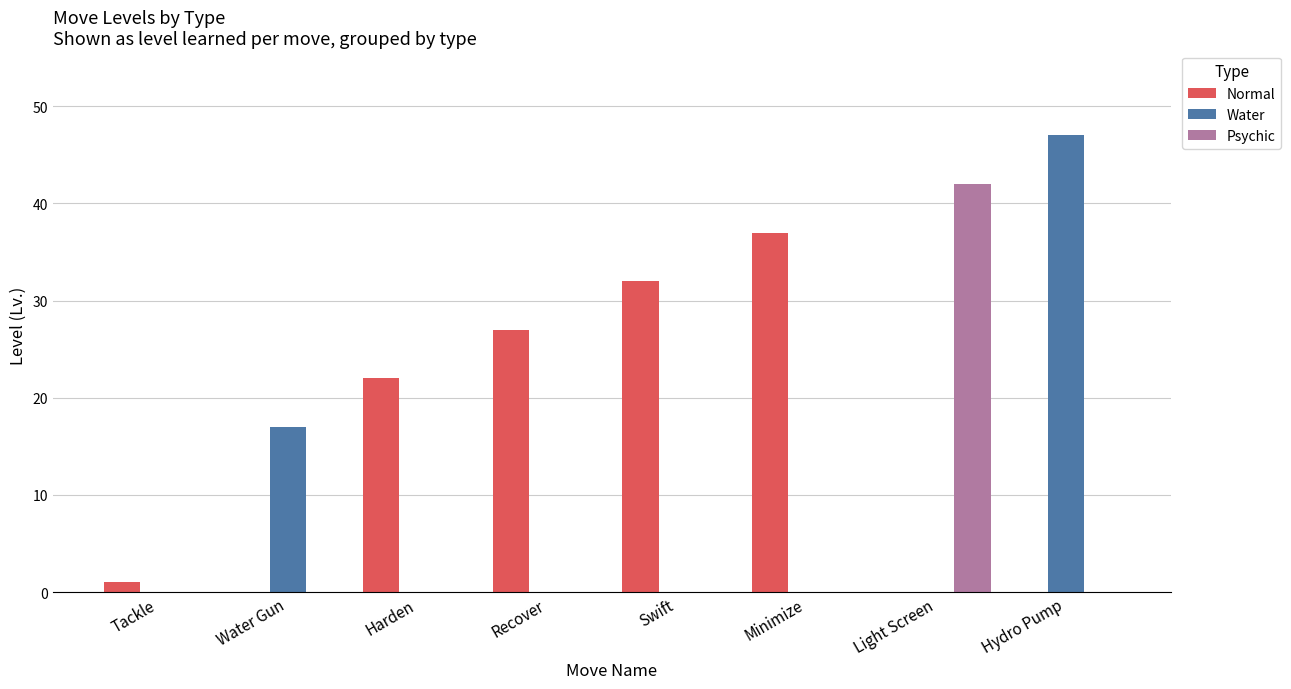

Which series has the largest total across all categories?

Normal